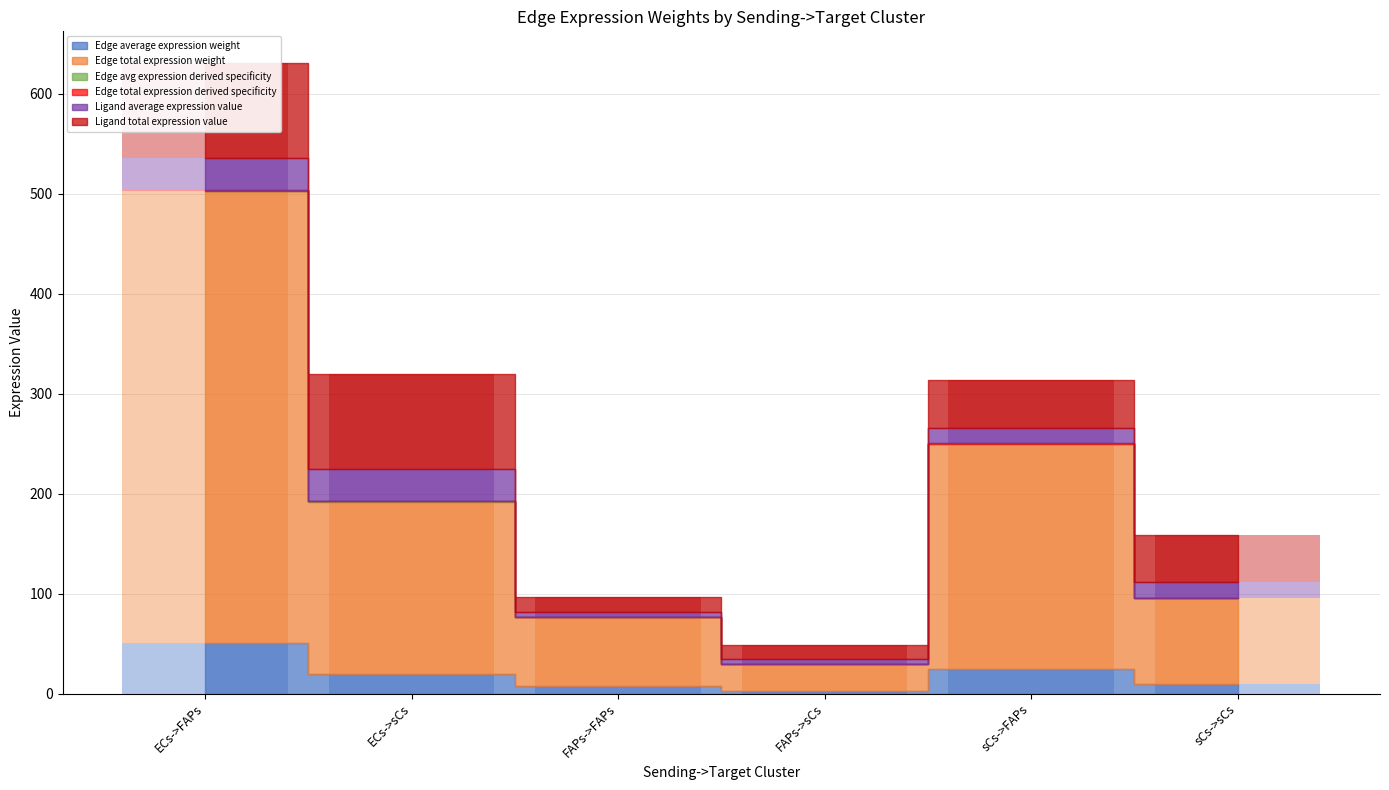

Between ECs->FAPs and ECs->sCs, which series saw the biggest shift?

Edge total expression weight